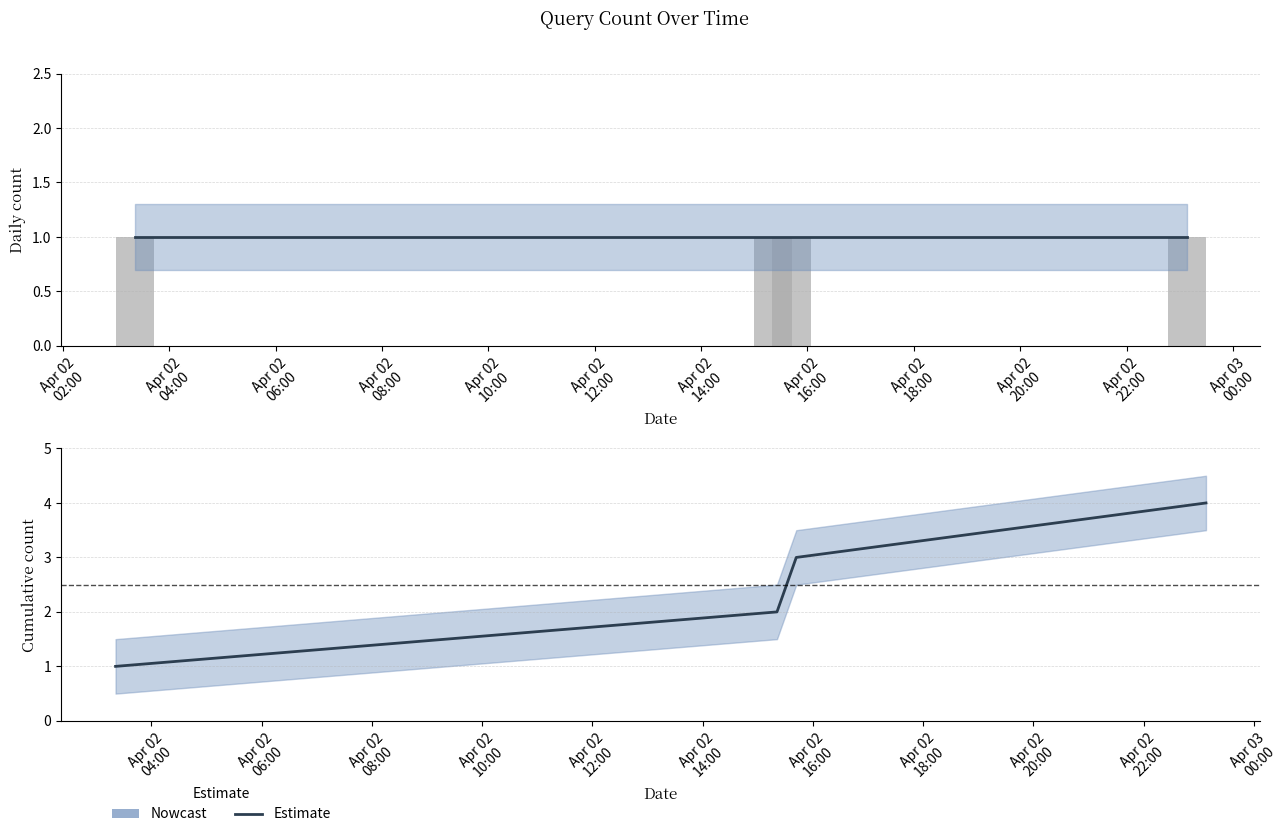

Which has a higher value, Apr 02
08:00 or Apr 02
02:00?

Apr 02
08:00